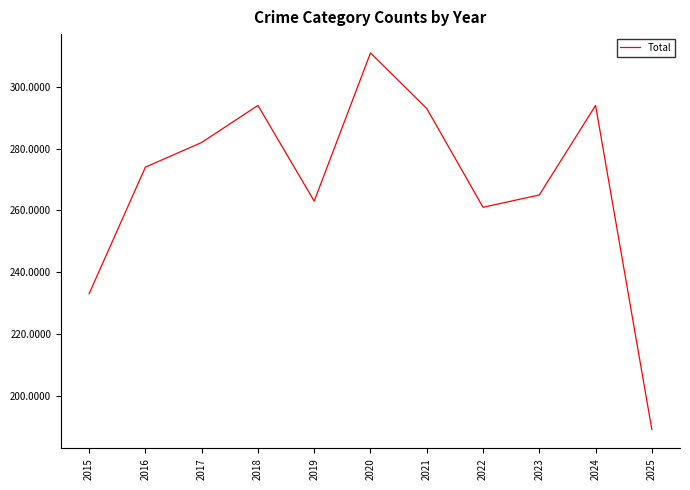

What is the change in value from 2017 to 2022?

-21